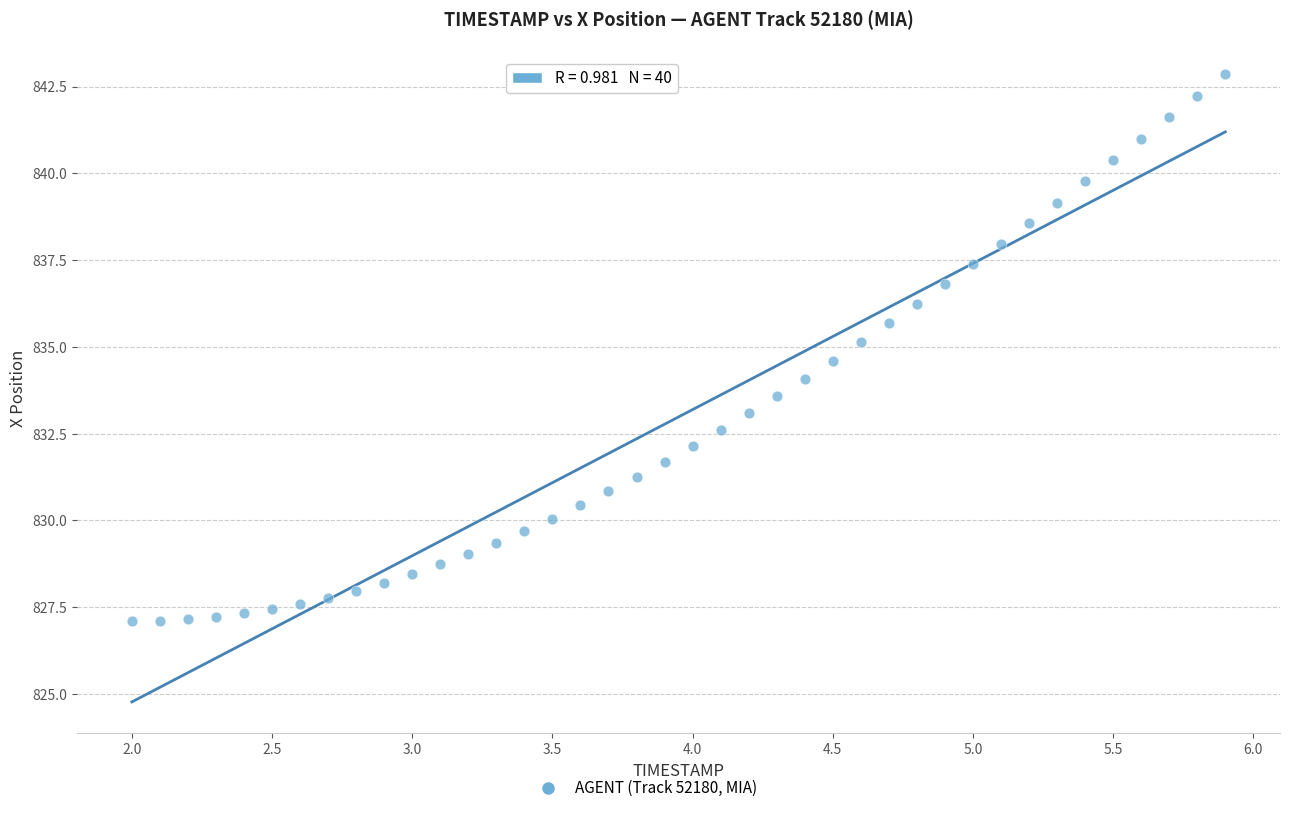

What is the range of X values (max minus min)?

3.9